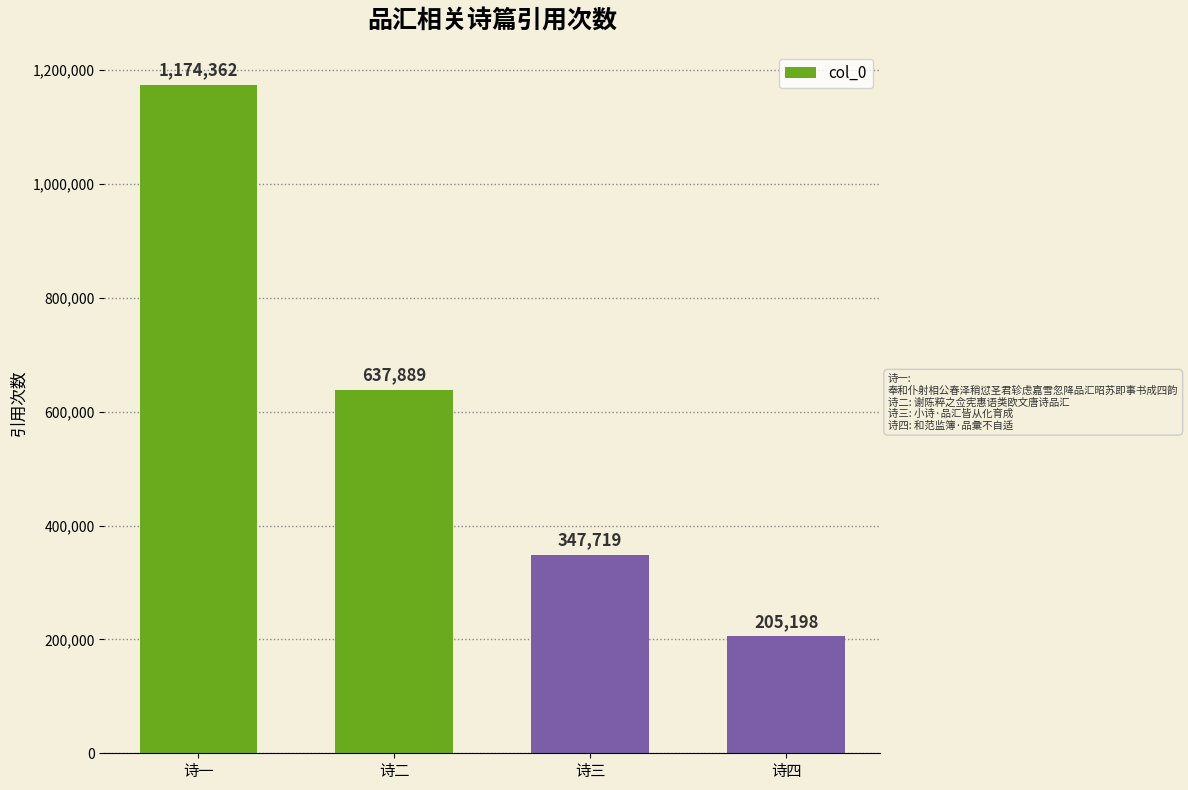

What is the minimum value shown in the chart?

205198